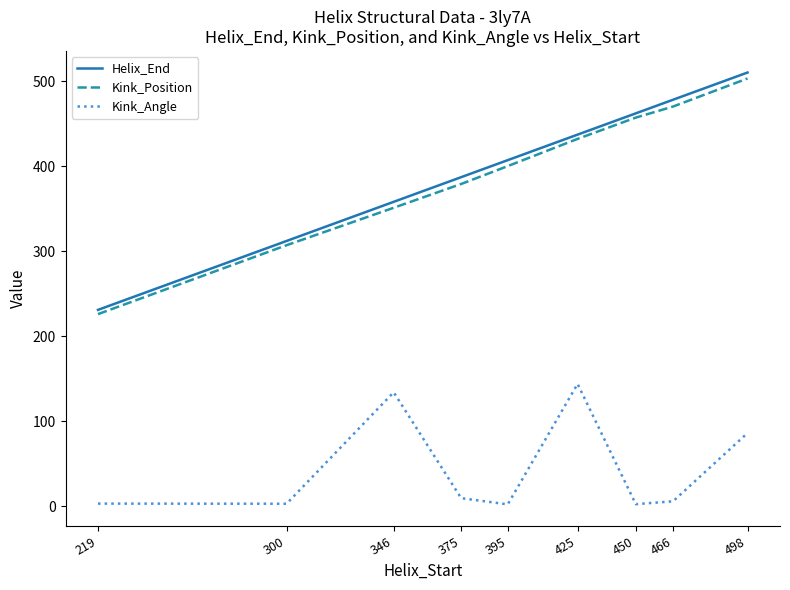

Is the value of Kink_Position at 425 greater than the value of Helix_End at 466?

No